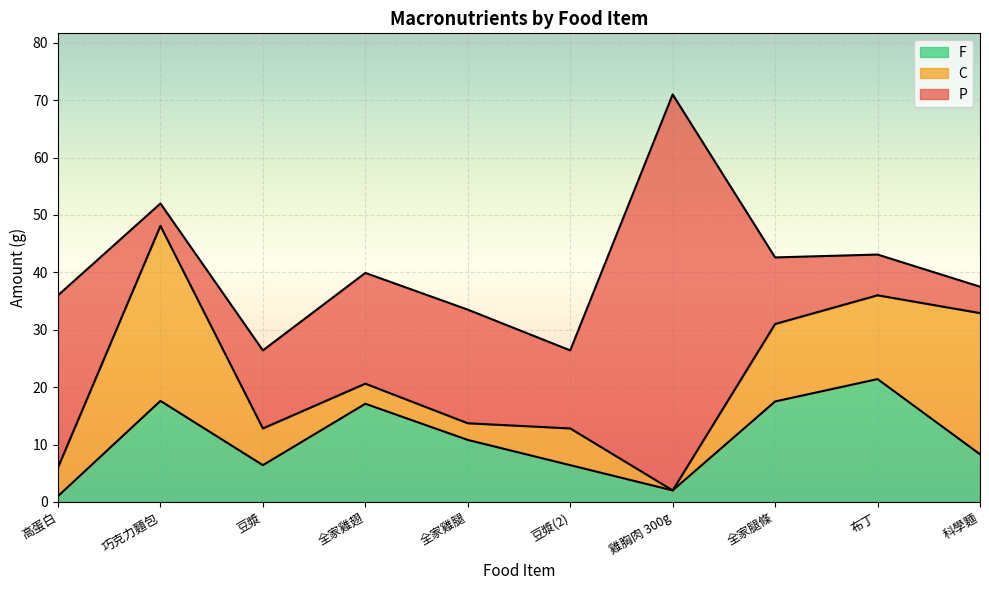

How many intersections are there between C and P?

3